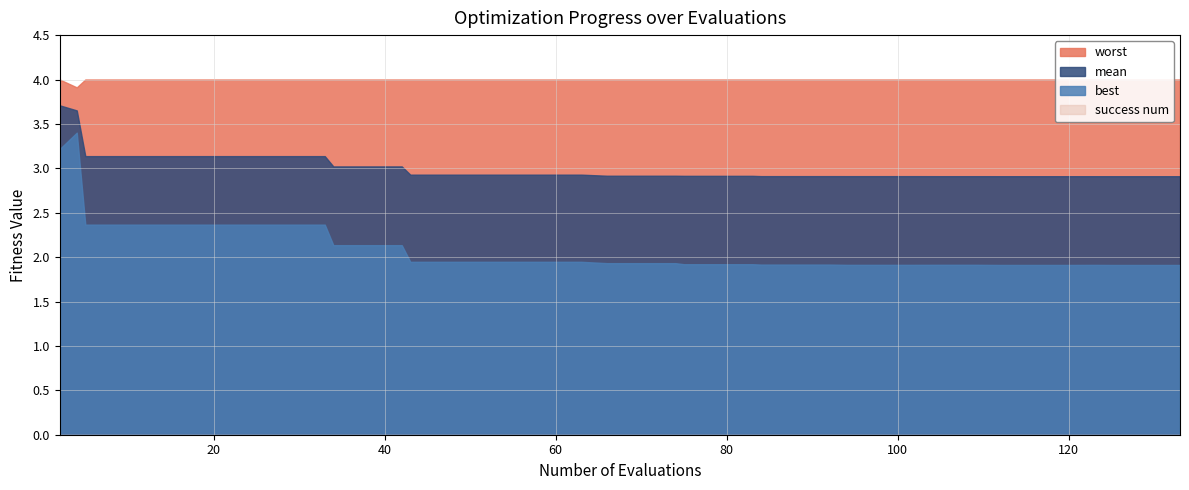

Rank the categories by best value from lowest to highest.

37, 38, 39, 33, 34, 35, 36, 28, 29, 30, 31, 32, 25, 26, 27, 22, 23, 24, 19, 20, 21, 13, 14, 15, 16, 17, 18, 10, 11, 12, 2, 3, 4, 5, 6, 7, 8, 9, 0, 1